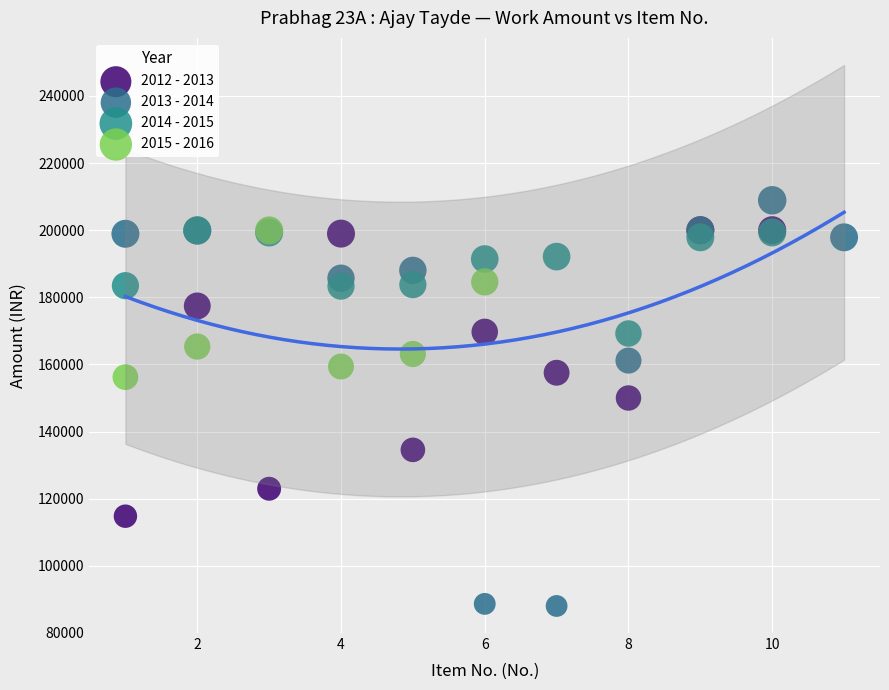

Which series reaches the minimum Y coordinate?

2013 - 2014